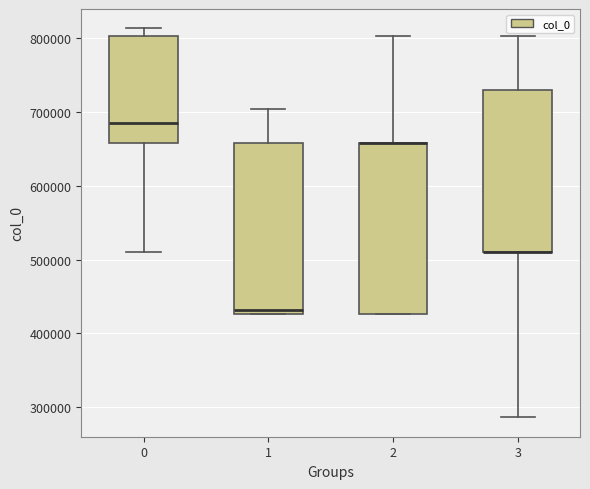

Where is the lower edge of the box at x = 0 on the y-axis? The values are not printed on the chart, so give them approximately, as read against the axis.

660000